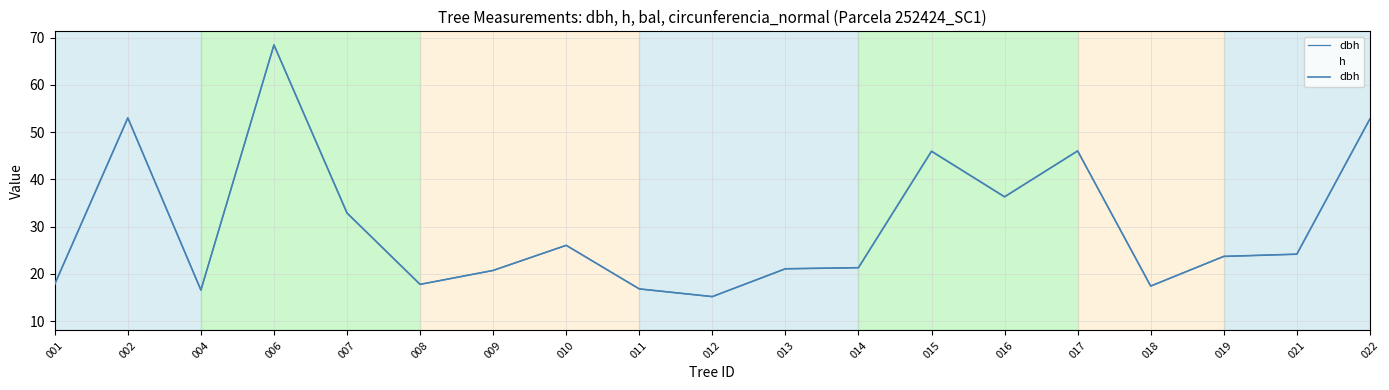

Does the chart display data point markers on the line(s)?

No